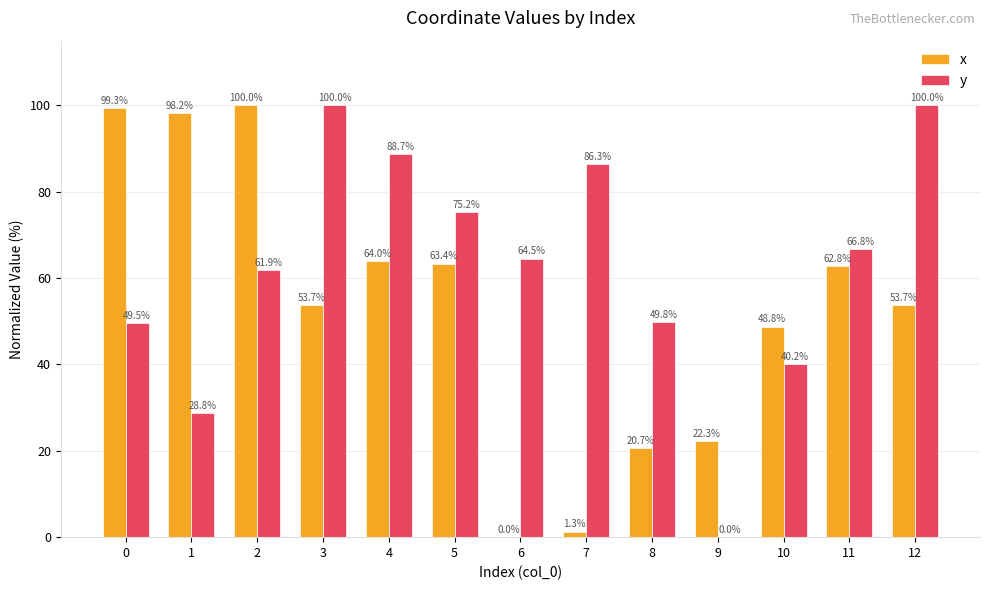

What are all the series names shown in the legend?

x, y